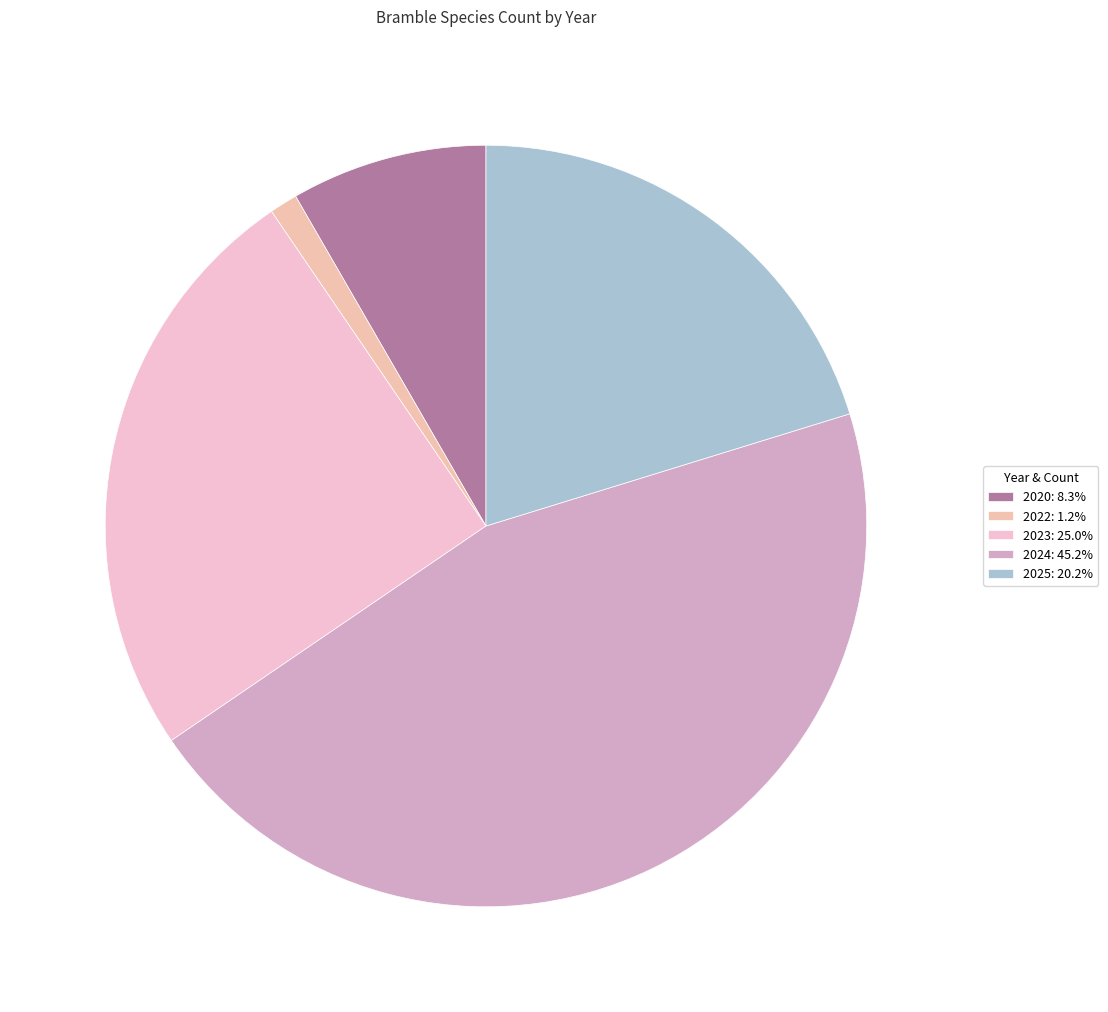

What is the total percentage of 2020 and 2024?

53.6%